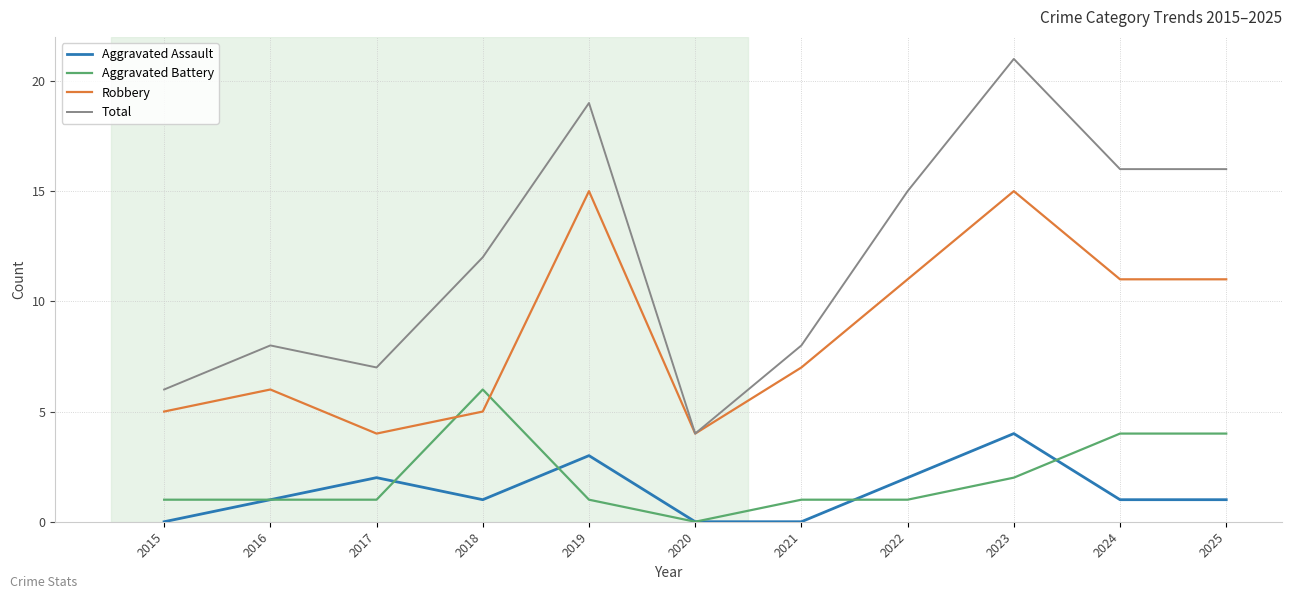

What are all the series names shown in the legend?

Aggravated Assault, Aggravated Battery, Robbery, Total